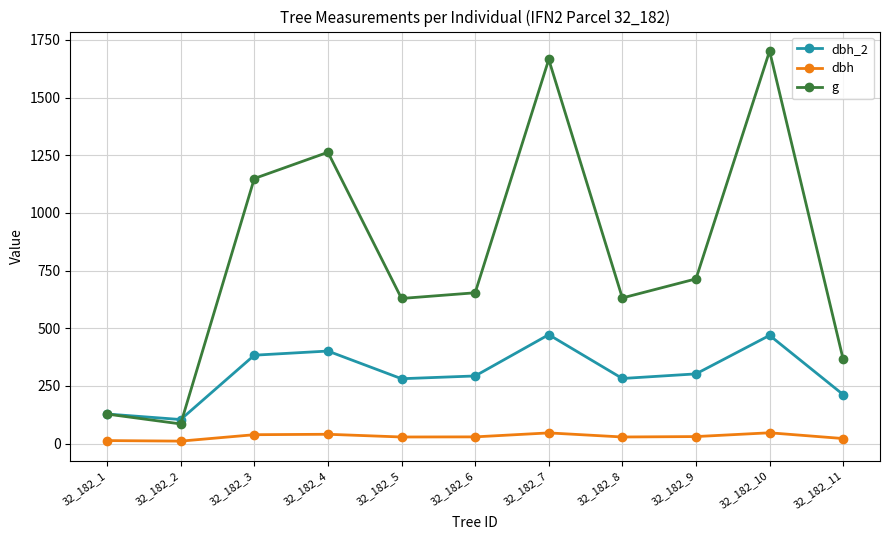

Where is the first local minimum for g?

32_182_2